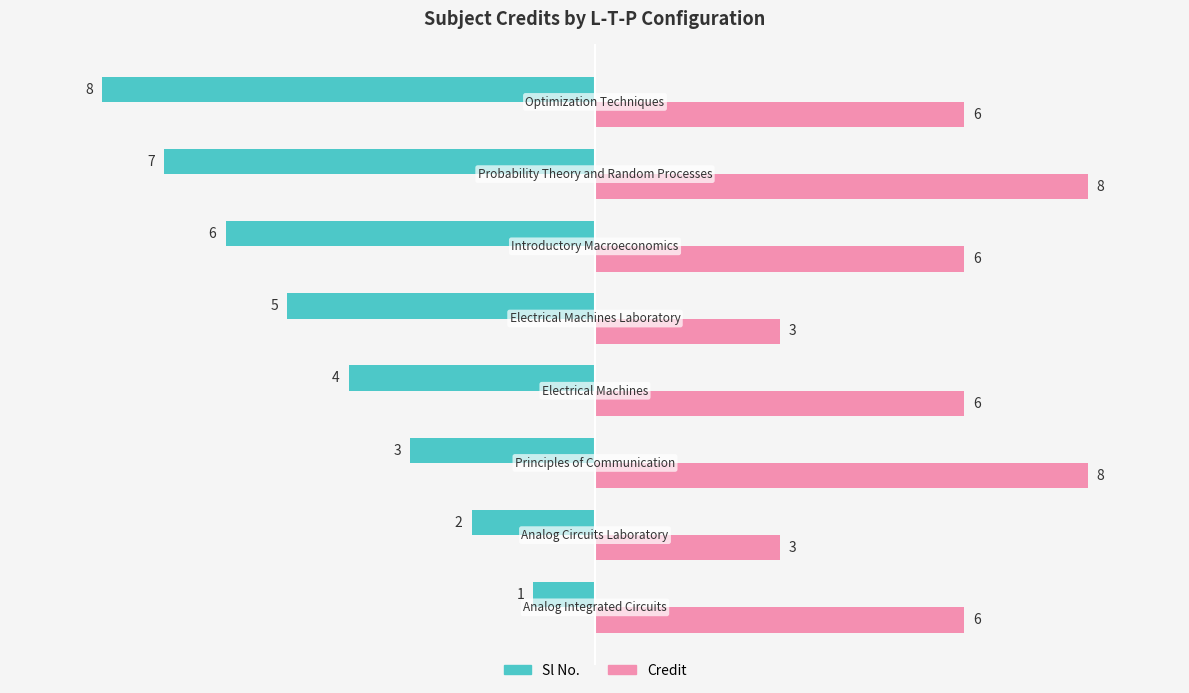

Rank the series by their average value, from lowest to highest.

Sl No., Credit